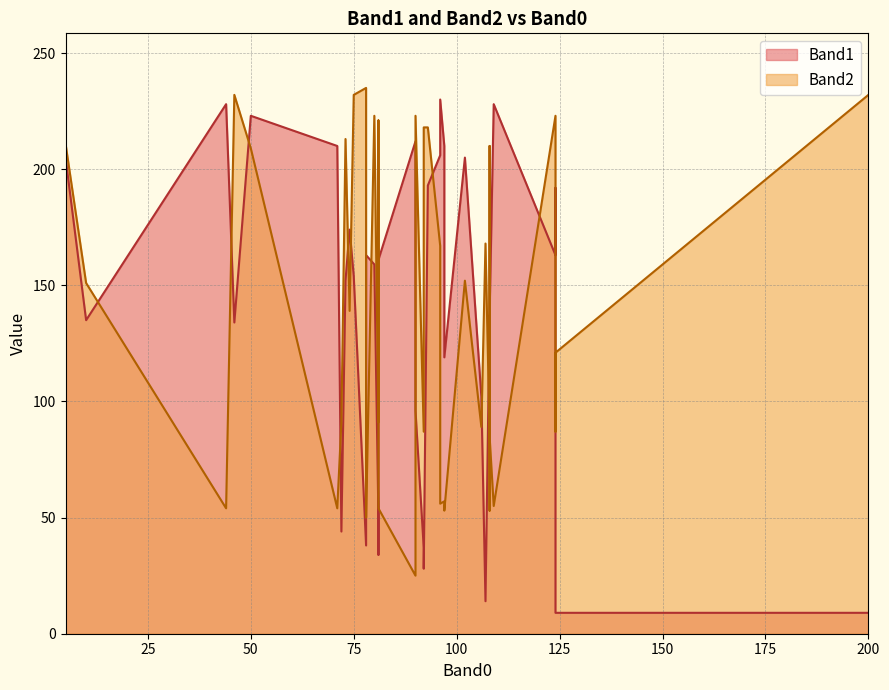

How many distinct data groups are displayed?

2